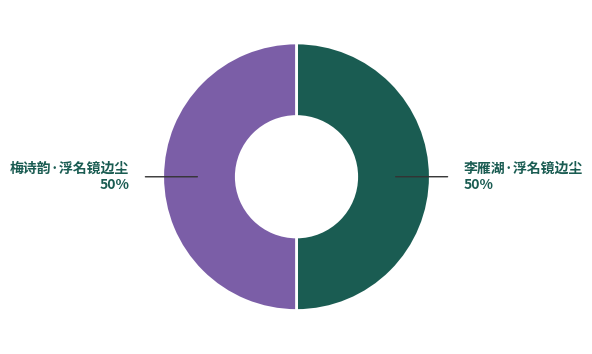

Approximately how many times larger is the value at 梅诗韵·浮名镜边尘 compared to 李雁湖·浮名镜边尘?

1.0